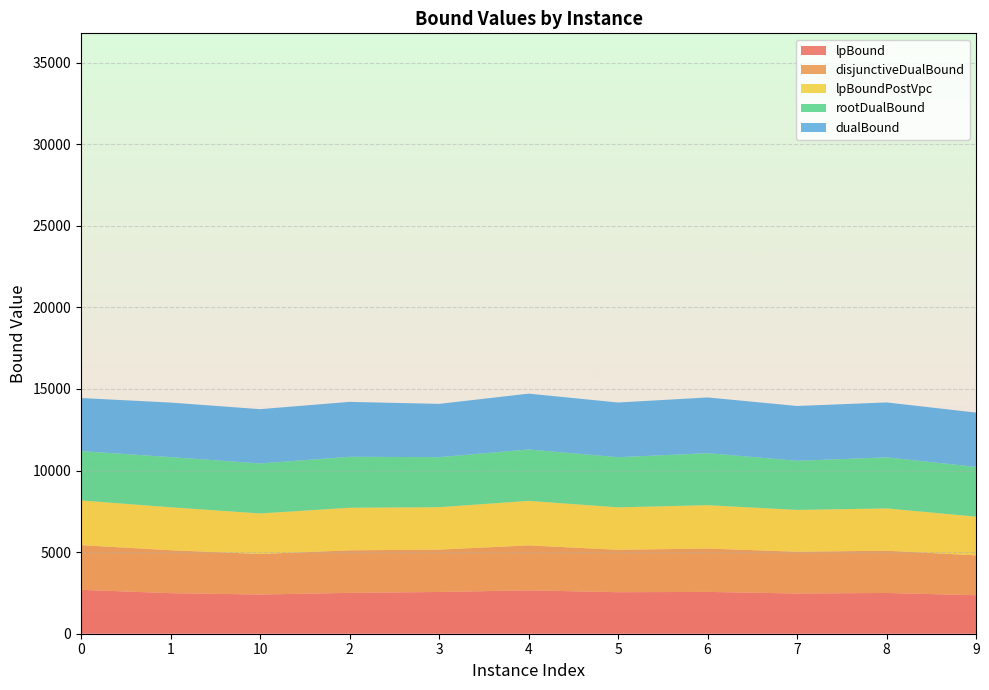

Reading left to right, list all the values displayed in this chart.

lpBound: 0=2691.4	1=2485.9	10=2401.5	2=2504.6	3=2558.0	4=2659.2	5=2544.4	6=2563.0	7=2464.5	8=2498.3	9=2360.2
disjunctiveDualBound: 0=2738.4	1=2631.5	10=2484.4	2=2606.9	3=2598.1	4=2754.3	5=2599.7	6=2657.5	7=2561.0	8=2590.3	9=2443.5
lpBoundPostVpc: 0=2738.4	1=2631.5	10=2484.4	2=2606.9	3=2598.1	4=2728.2	5=2599.7	6=2657.5	7=2561.0	8=2590.3	9=2370.2
rootDualBound: 0=3025.9	1=3076.1	10=3064.8	2=3125.9	3=3066.4	4=3151.5	5=3073.6	6=3187.0	7=3012.2	8=3130.5	9=3049.6
dualBound: 0=3251.7	1=3341.7	10=3328.0	2=3365.7	3=3265.9	4=3421.2	5=3353.2	6=3415.7	7=3358.7	8=3365.7	9=3328.7